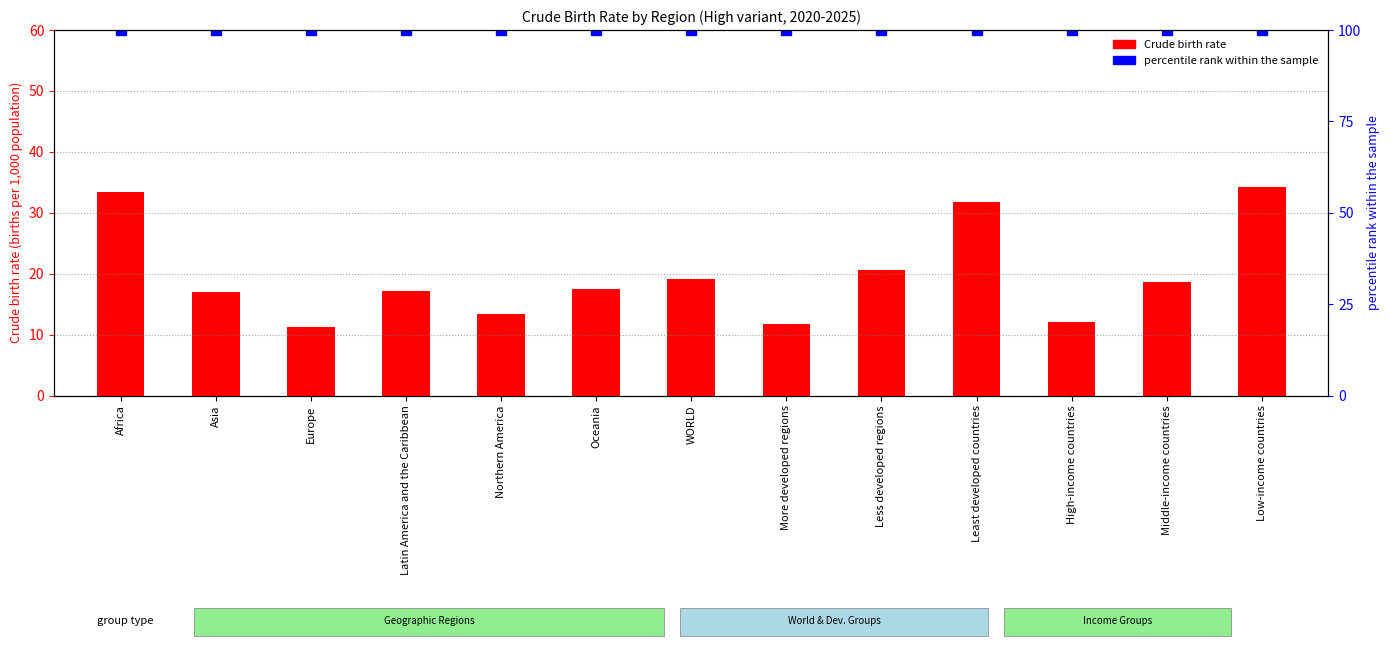

What is the value of the 13th bar from the left?

34.2